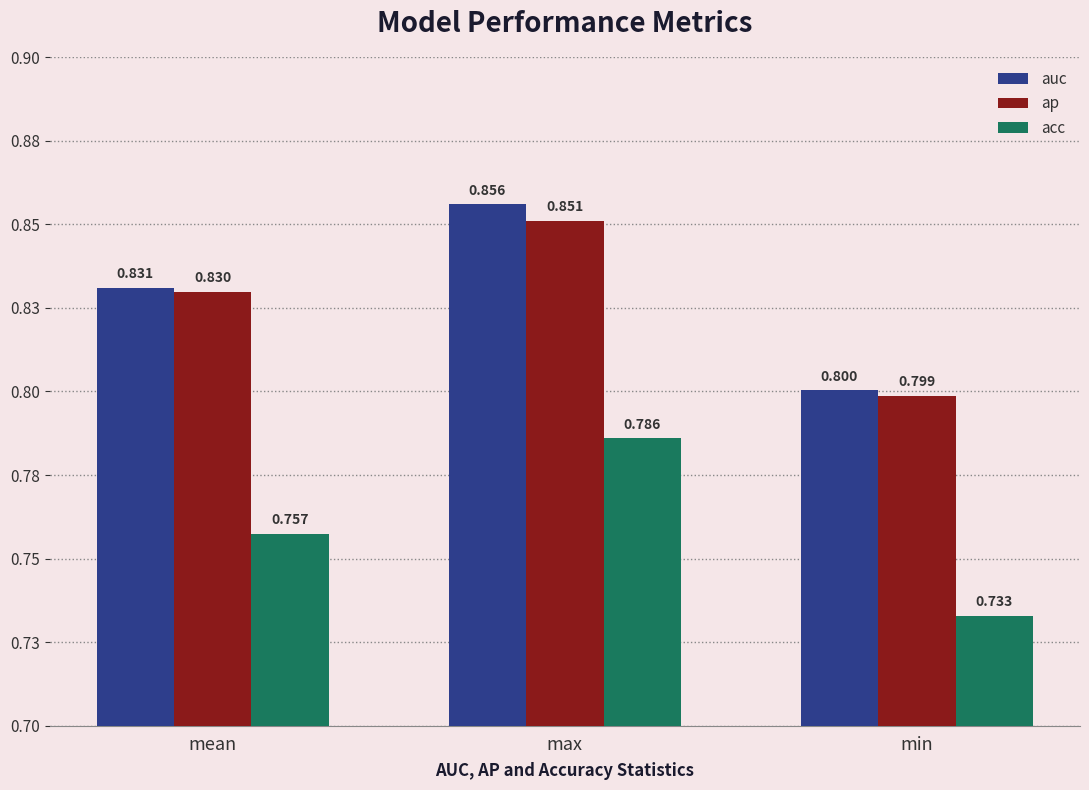

True or false: auc has a value of 0.9 at max.

True